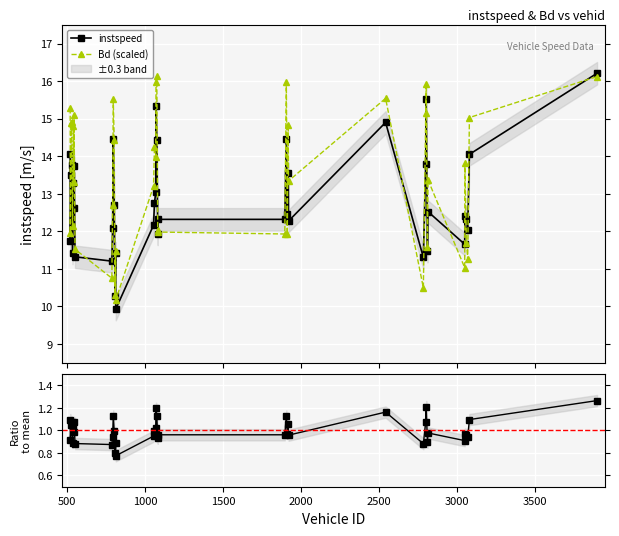

True or false: Bd (scaled) has more than 2 points higher than both neighbors.

True